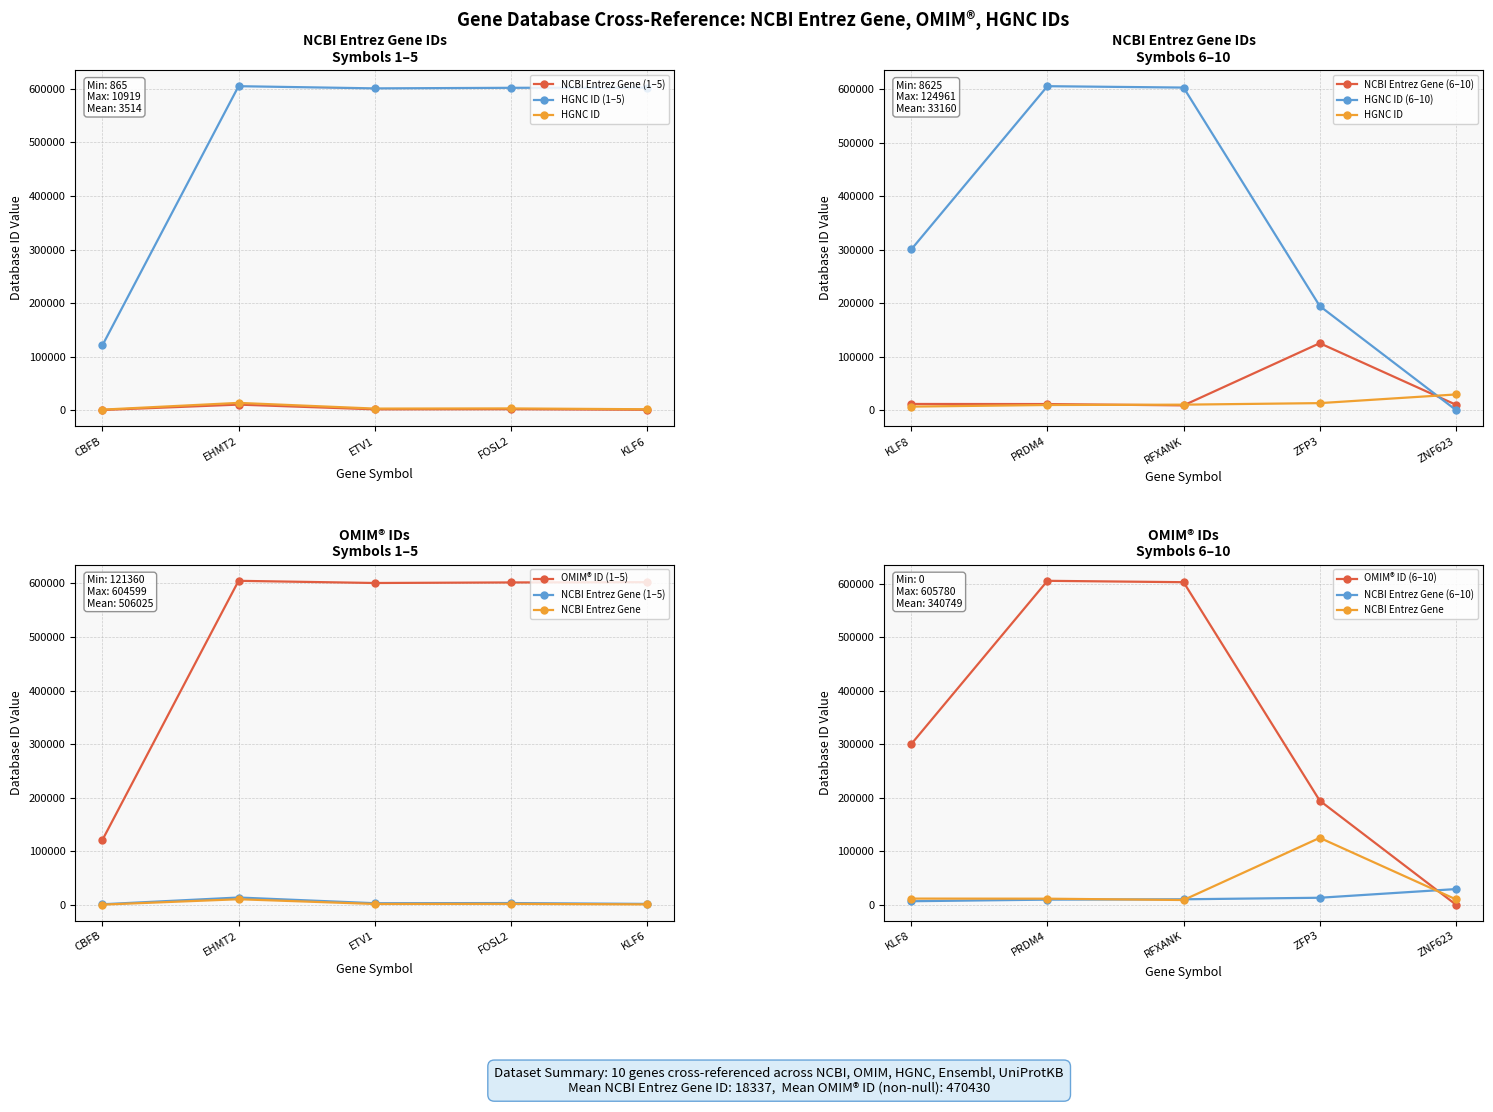

List the series in order of their peak value, highest first.

OMIM, NCBI Entrez Gene